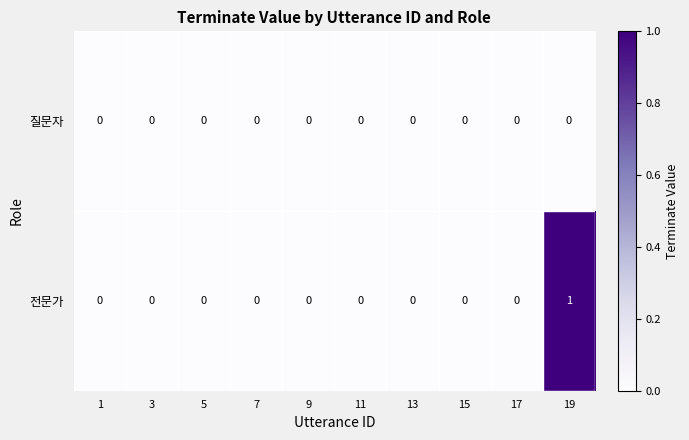

Which series changed the most between 15 and 19?

전문가